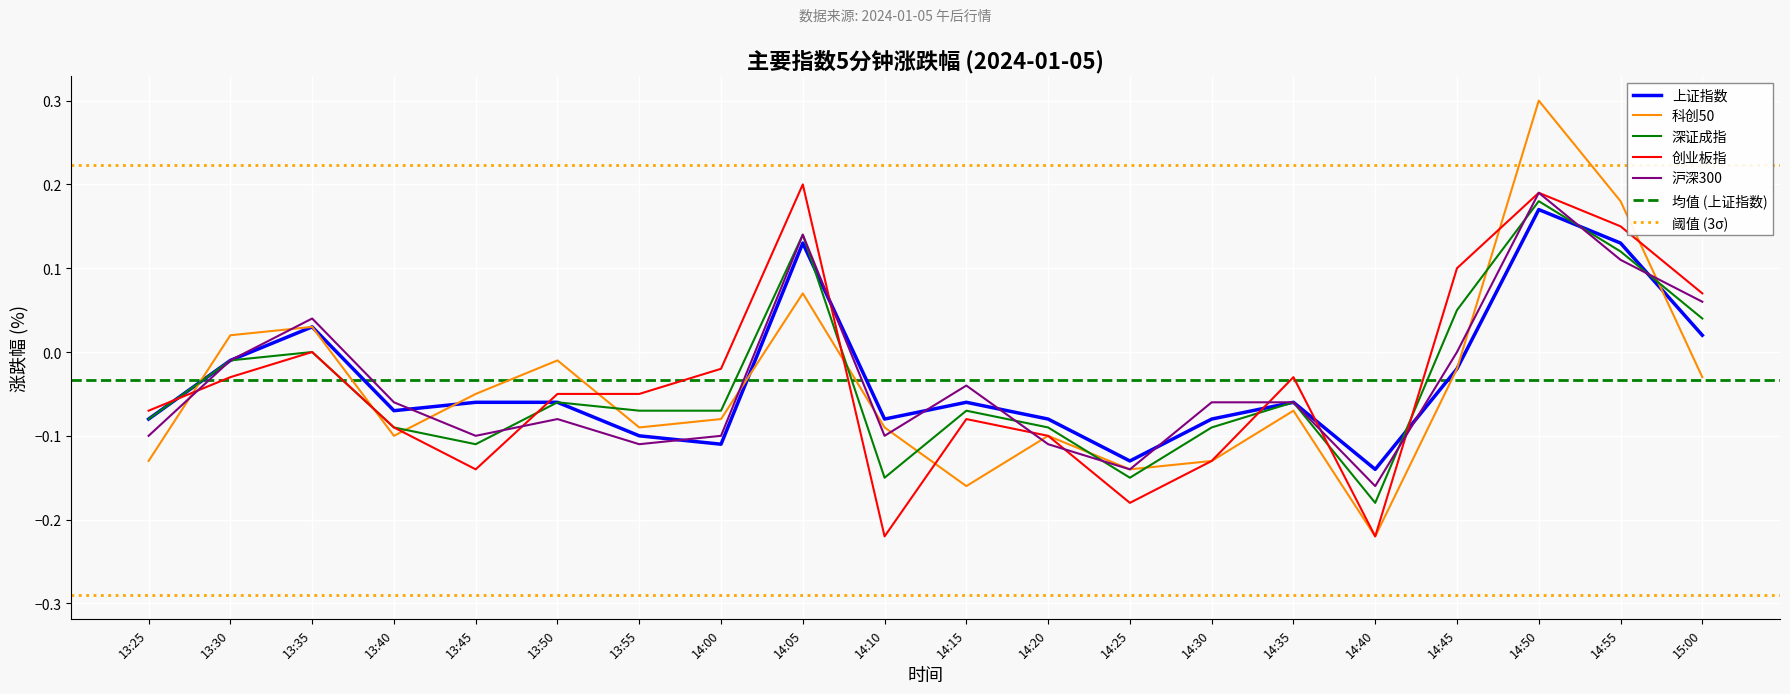

True or false: 沪深300 has a value of -0.0 at 14:20.

False